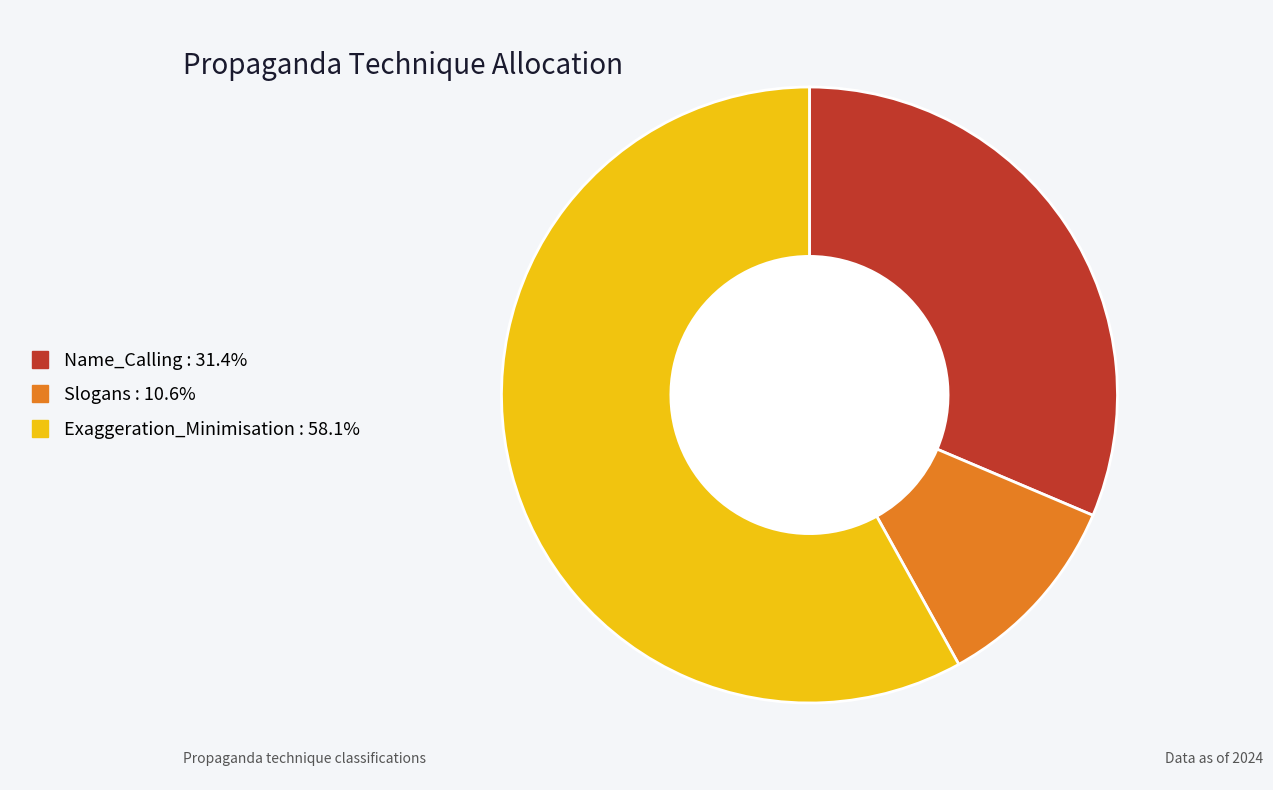

Rank the categories by value from highest to lowest.

Exaggeration_Minimisation, Name_Calling, Slogans